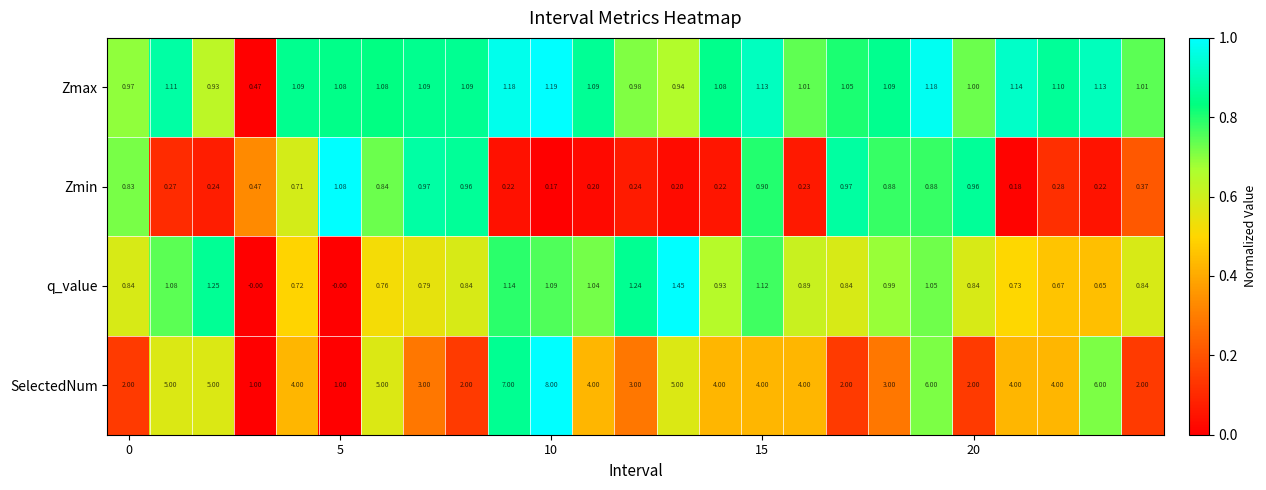

Which series has the largest range (max minus min)?

SelectedNum